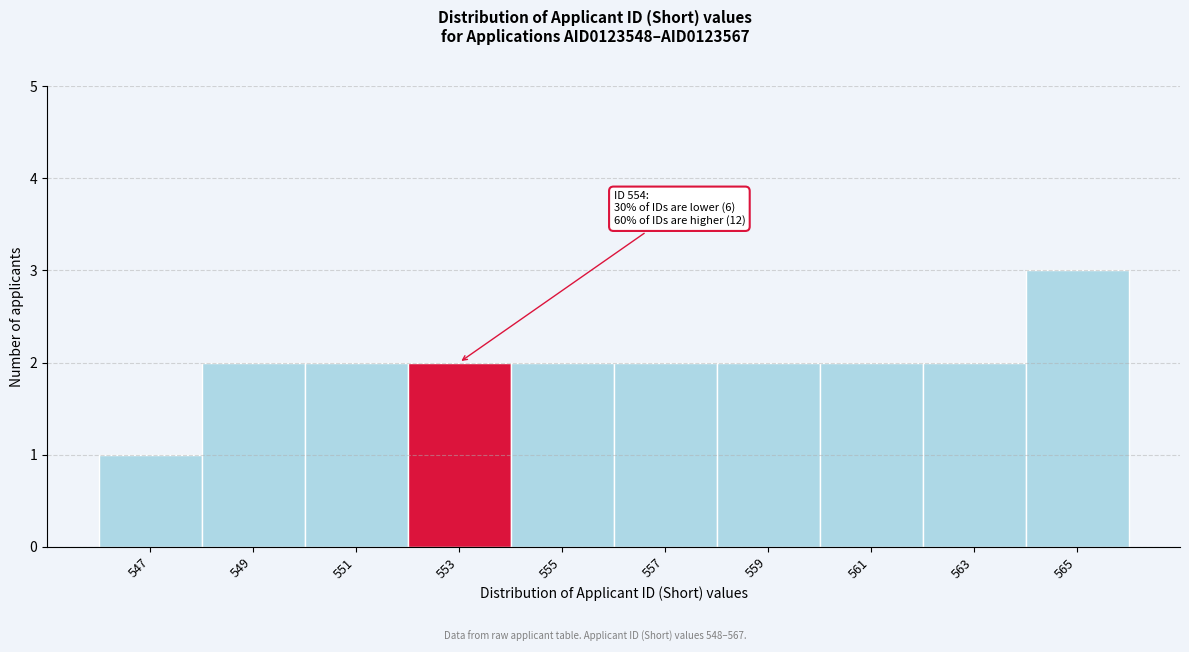

Reading left to right, transcribe all the data shown in this chart.

1	2	2	2	2	2	2	2	2	3